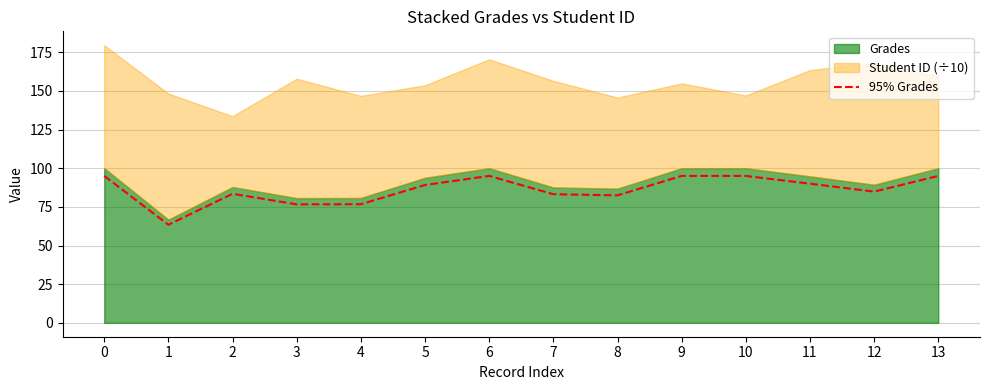

What is the difference between the maximum and minimum values?

31.6